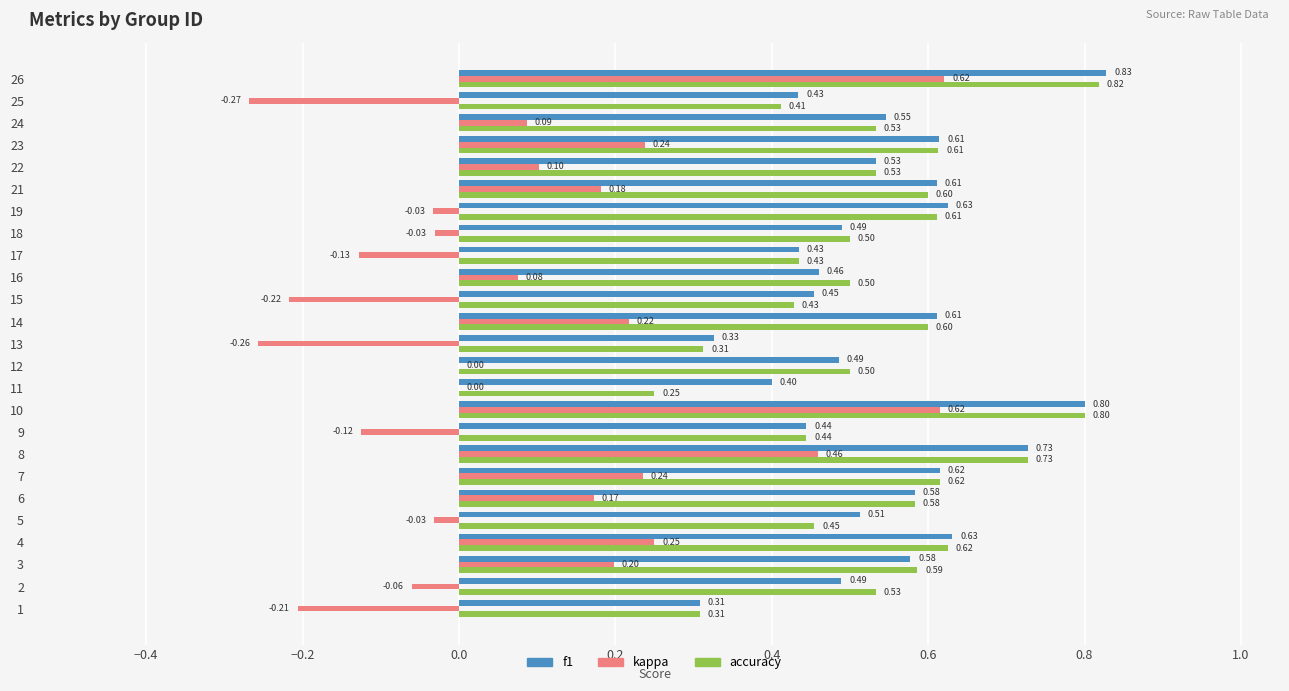

What is the sum of the accuracy values at 13 and 7?

0.9